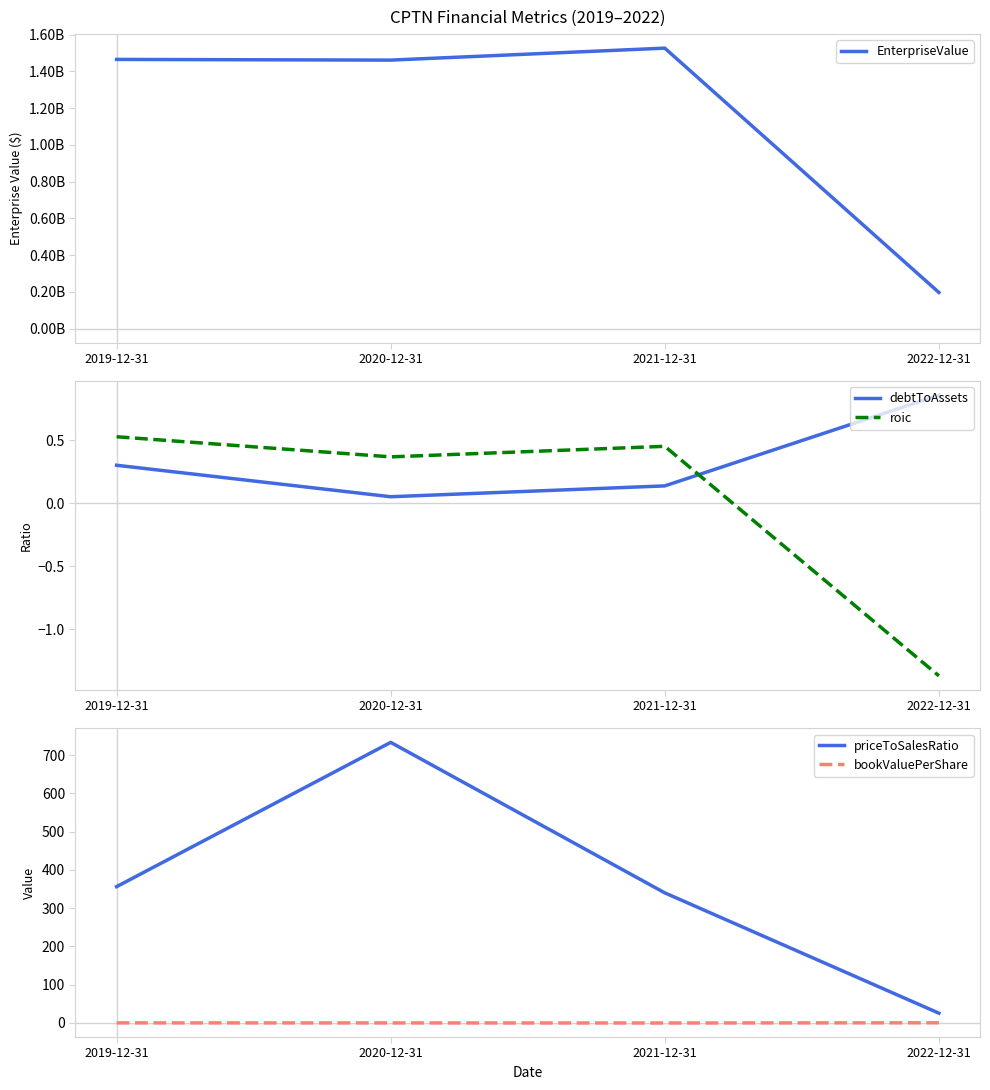

The value of debtToAssets at 2021-12-31 is 0.1. True or false?

True